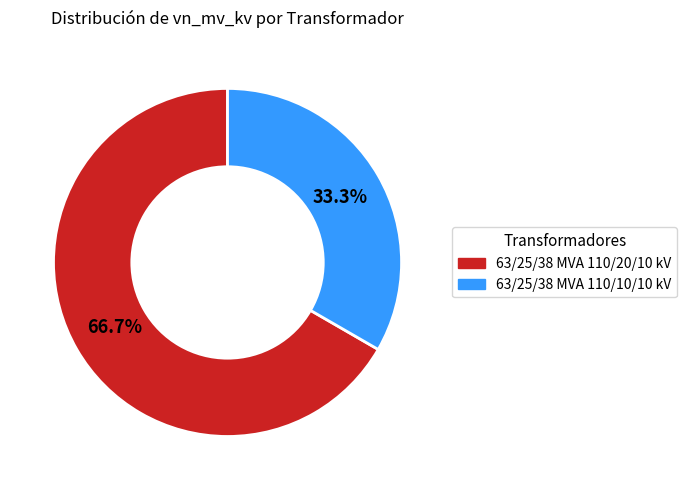

Which has a higher value, 63/25/38 MVA 110/10/10 kV or 63/25/38 MVA 110/20/10 kV?

63/25/38 MVA 110/20/10 kV